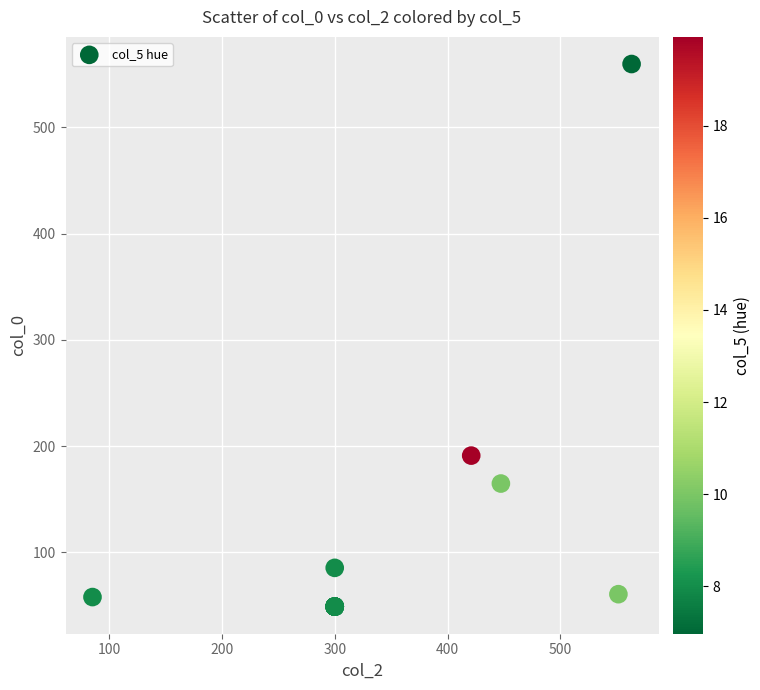

What Y value in the scatter plot is closest to 304?

191.1